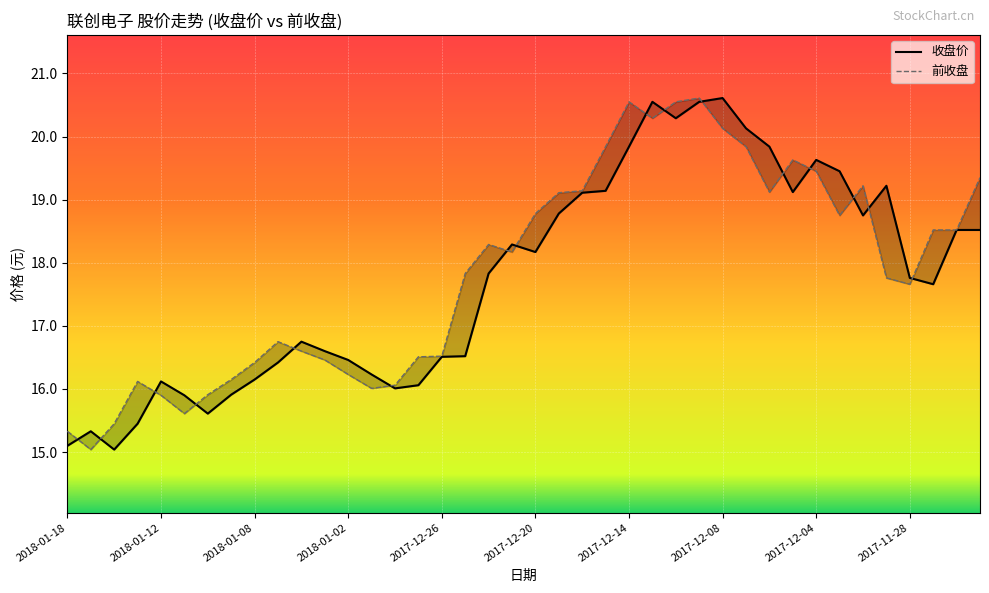

What is the sum of all 收盘价 values?

709.9